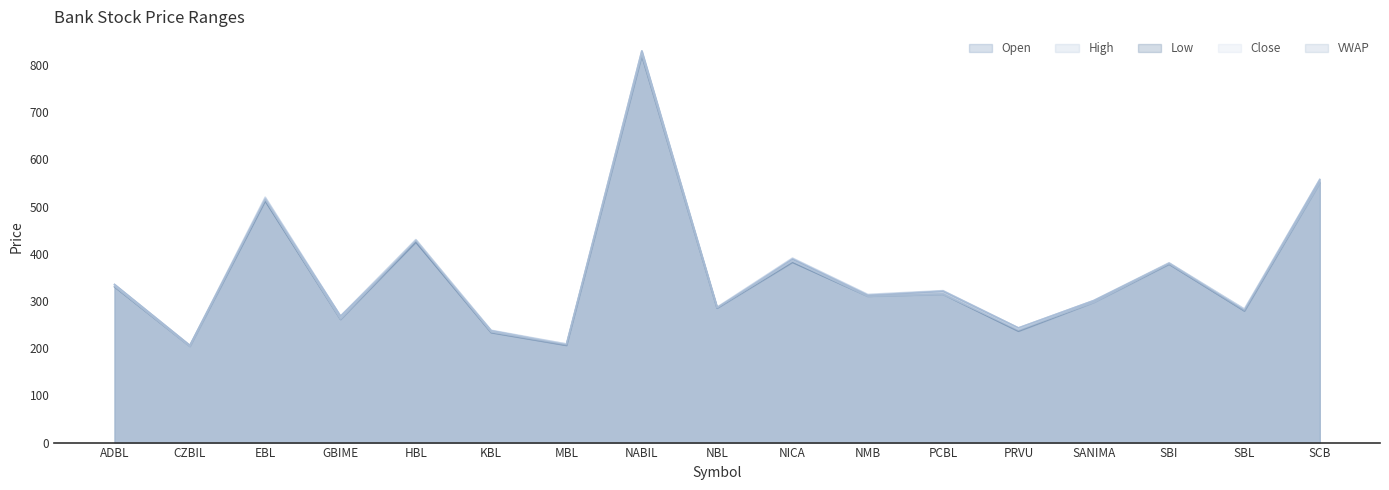

True or false: High has a value of 637.7 at NICA.

False